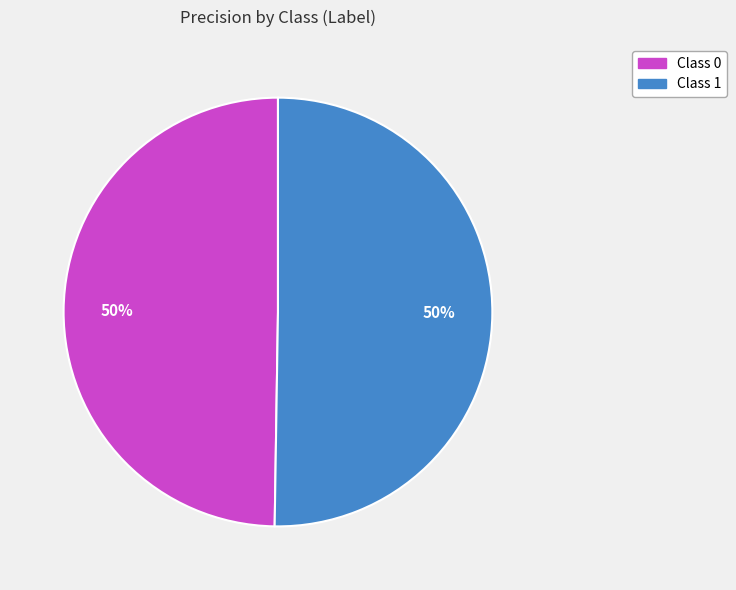

Count the number of slices in the pie.

2